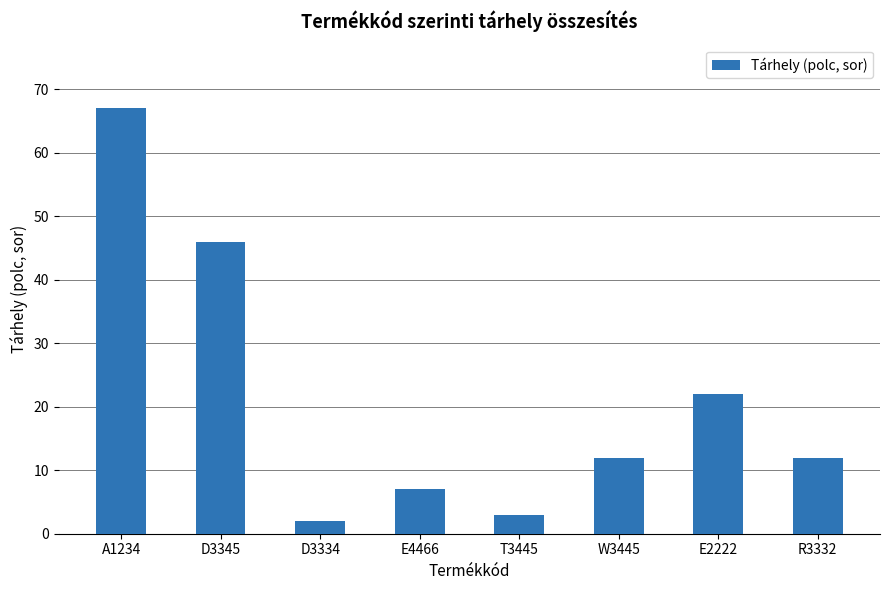

What is the label of the 8th bar from the left?

R3332